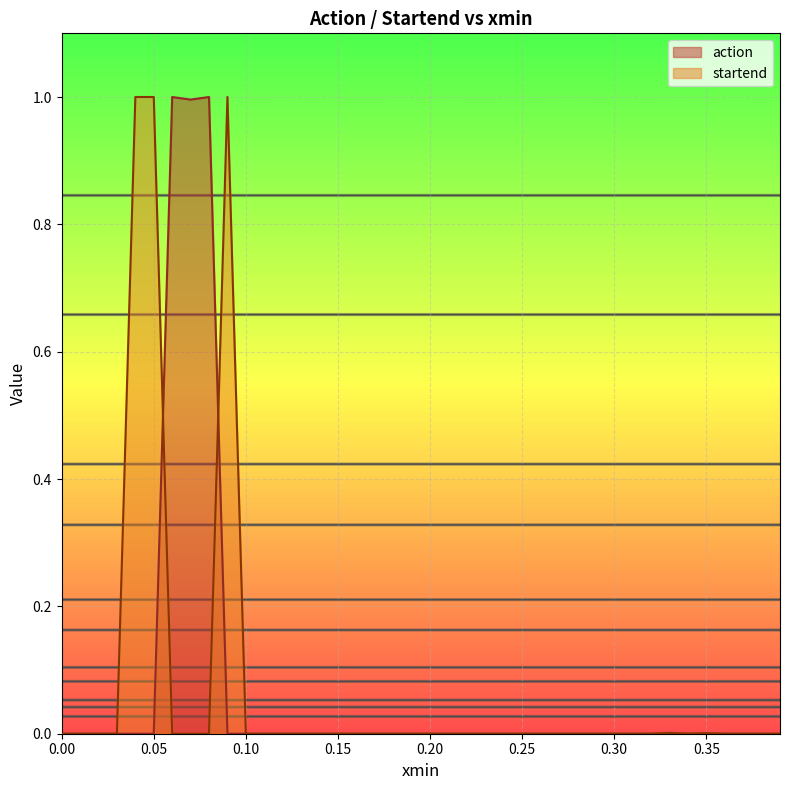

List the series in order of their peak value, lowest first.

action, startend